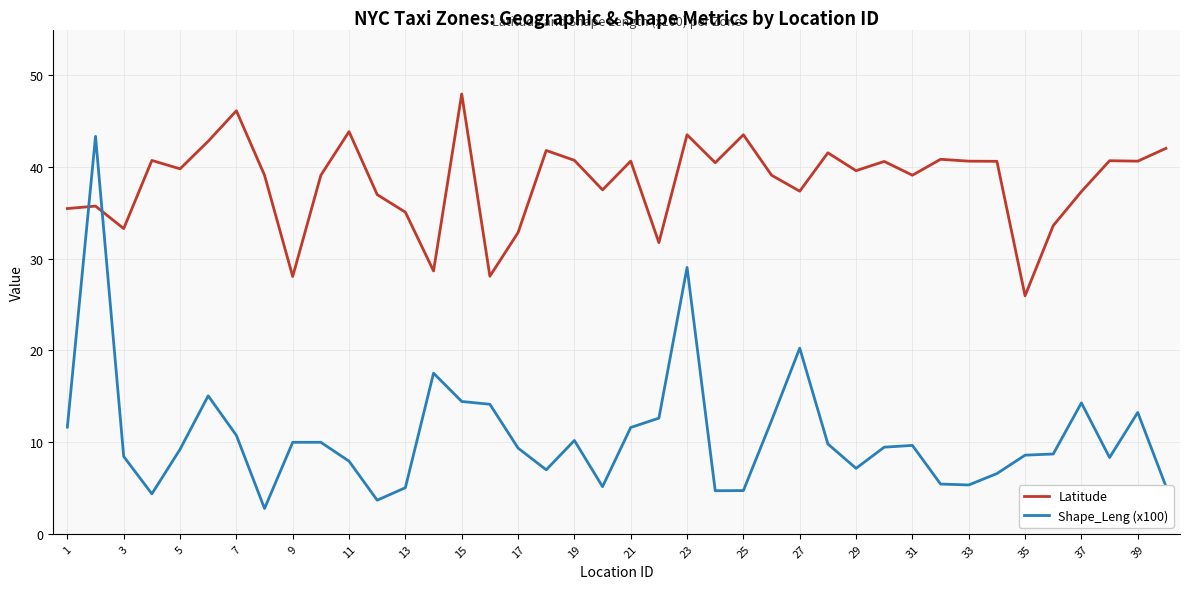

How many intersections are there between Latitude and Shape_Leng (x100)?

2